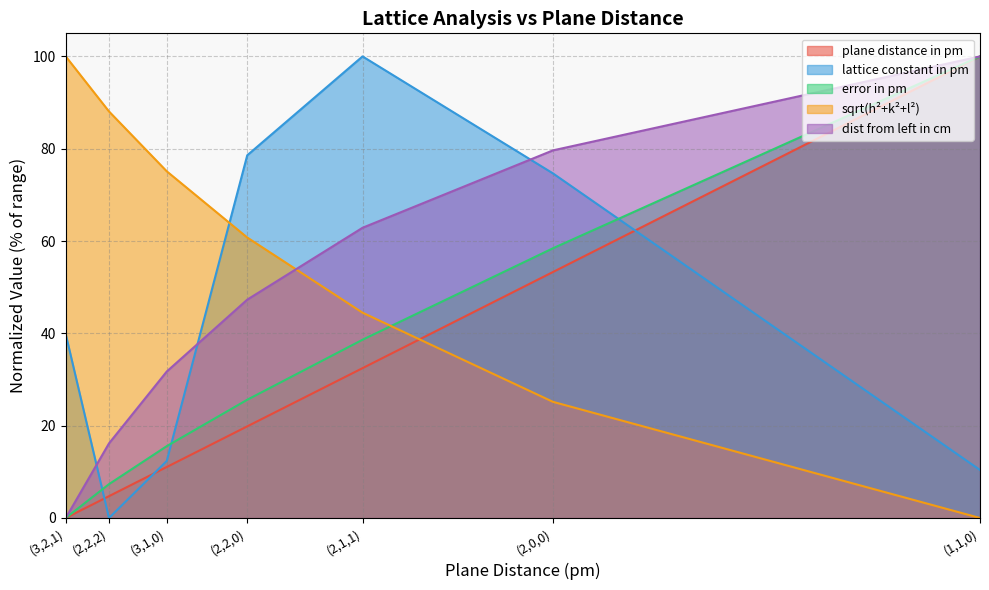

What is the label of the 2nd point from the left?

(2,2,2)